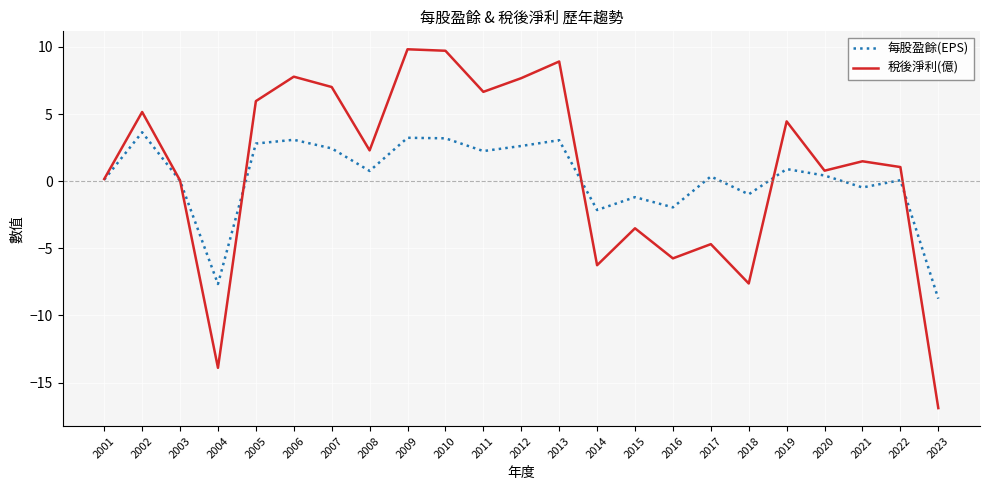

Where is 稅後淨利(億) nearest to the value -3?

2015